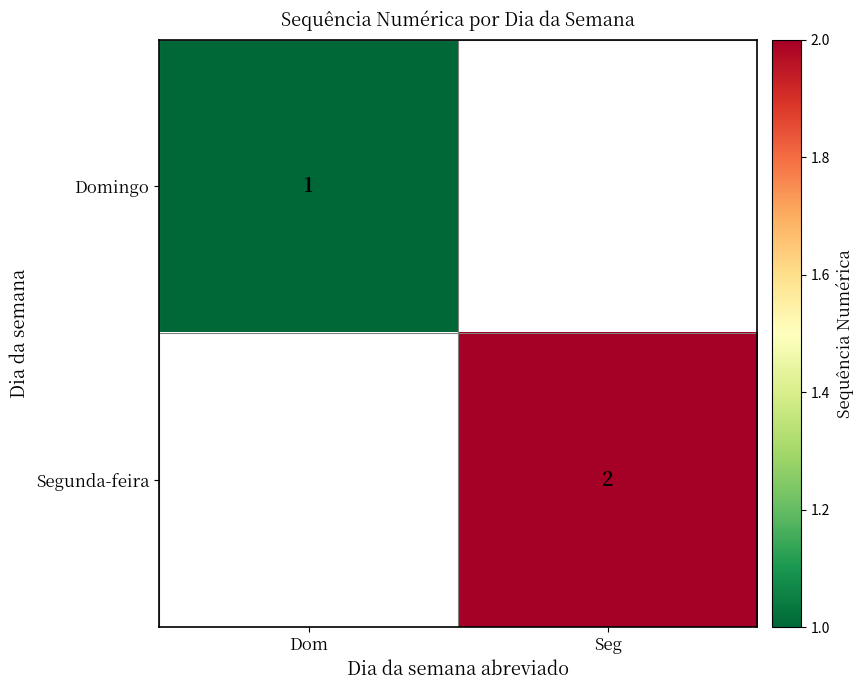

True or false: Segunda-feira has a value of 3 at Seg.

False